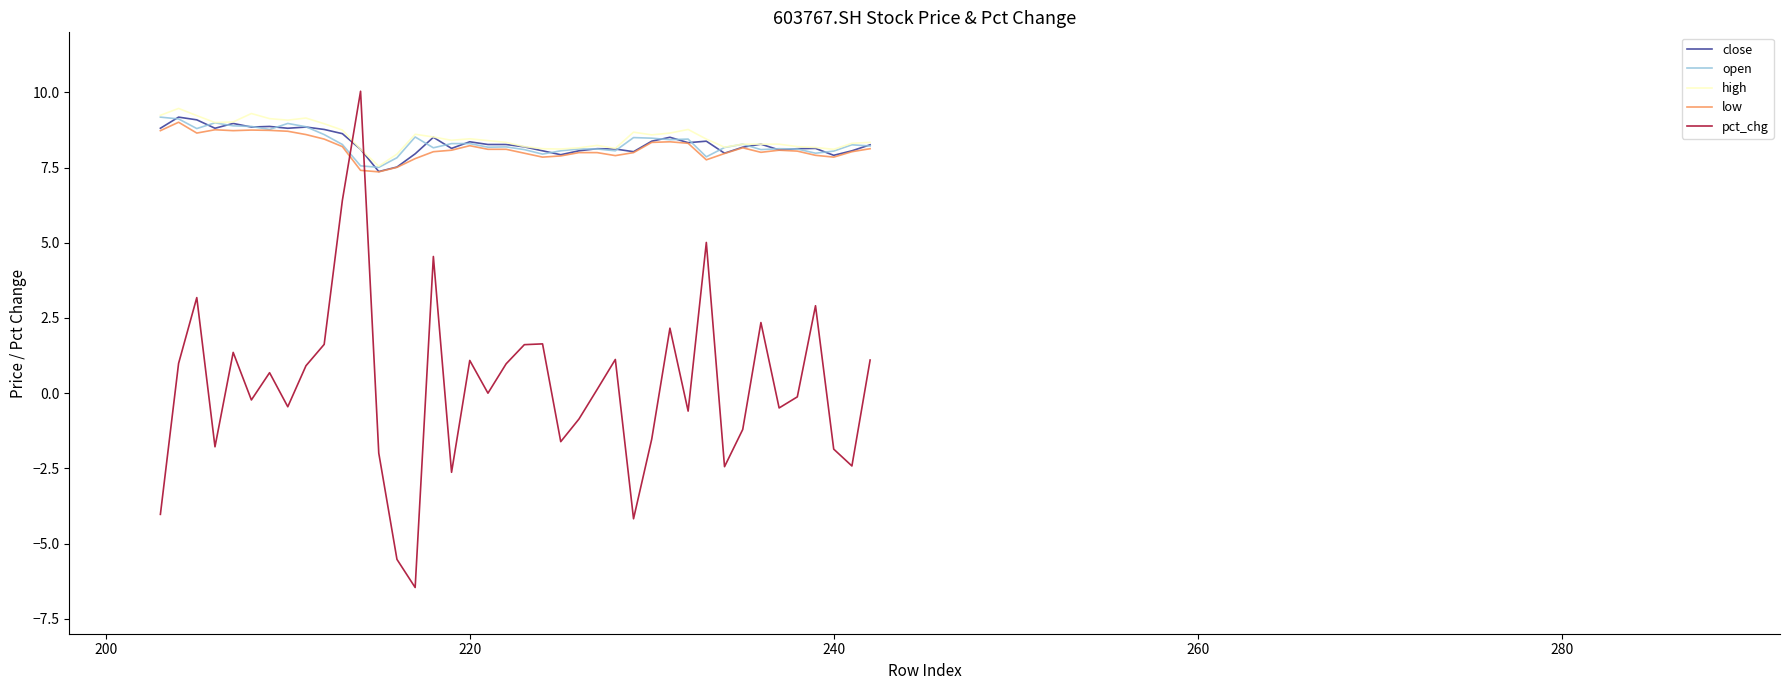

How many data points in close are above 8?

34